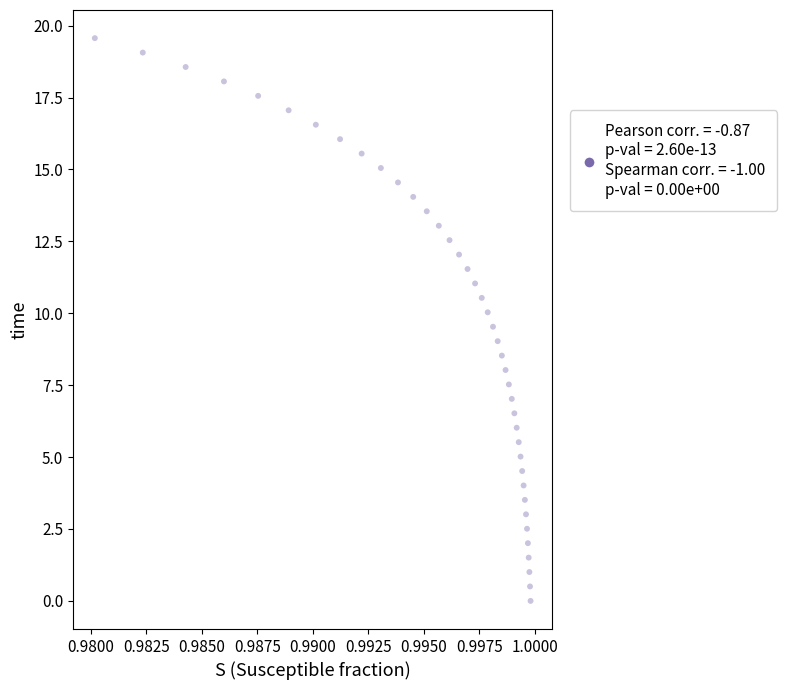

What is the range of Y values (max minus min)?

19.6